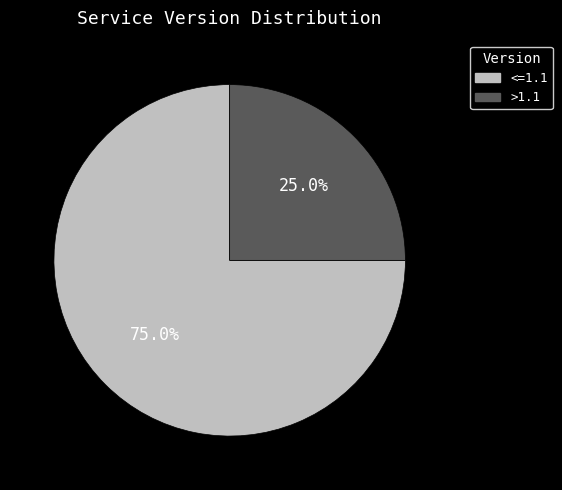

Is there a majority slice in this chart?

Yes